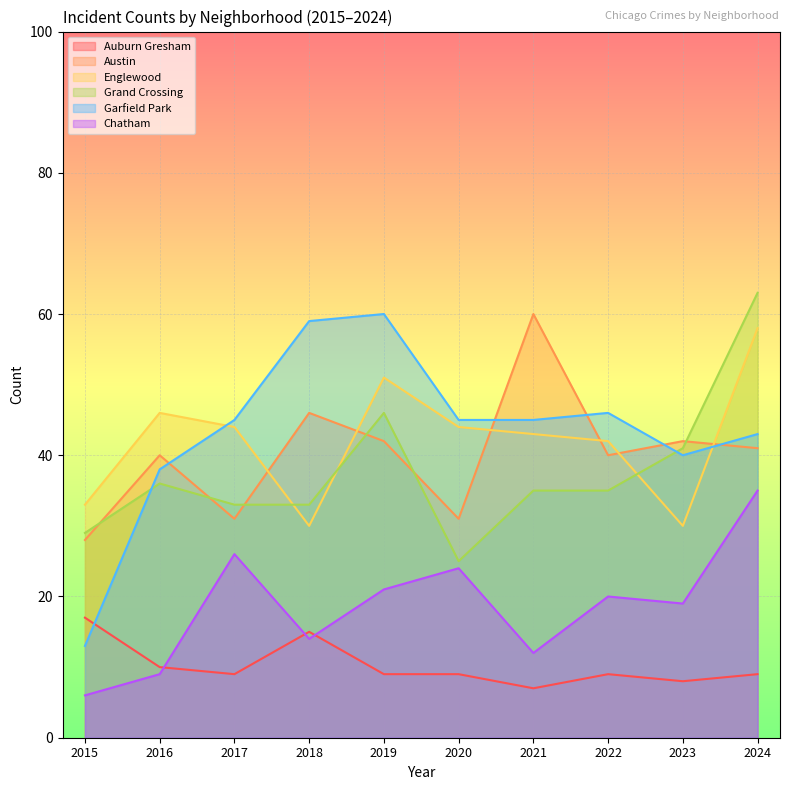

At which category does Englewood reach its first local valley?

2018